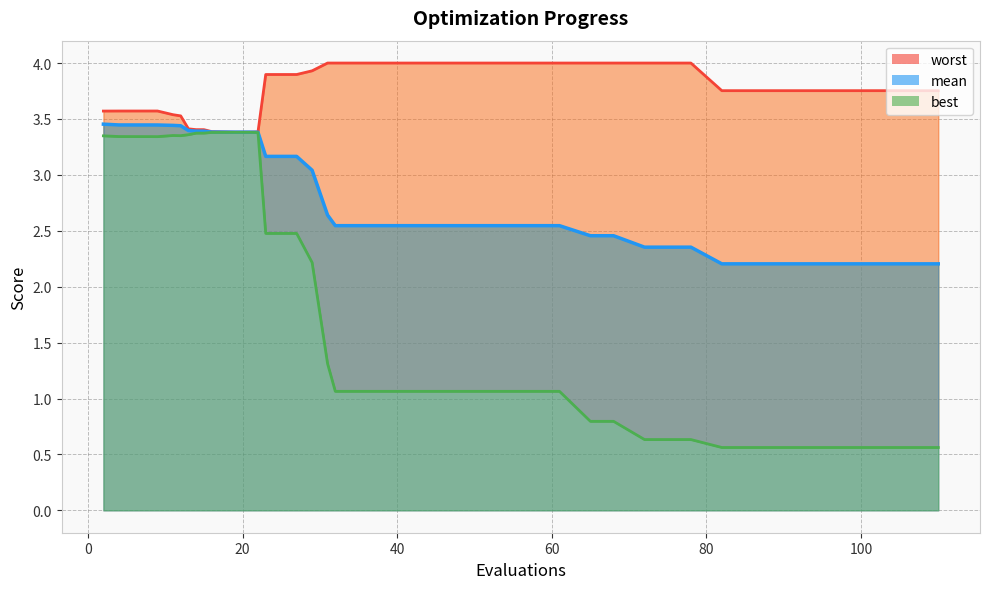

What is the value of the best point at the 18th from the left?

1.3